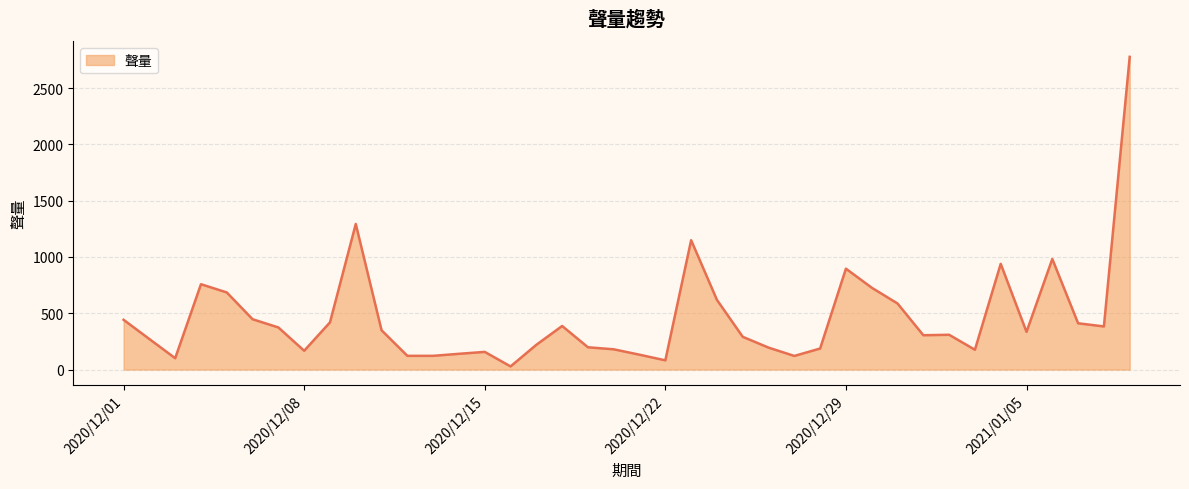

What is the maximum value shown in the chart?

2777